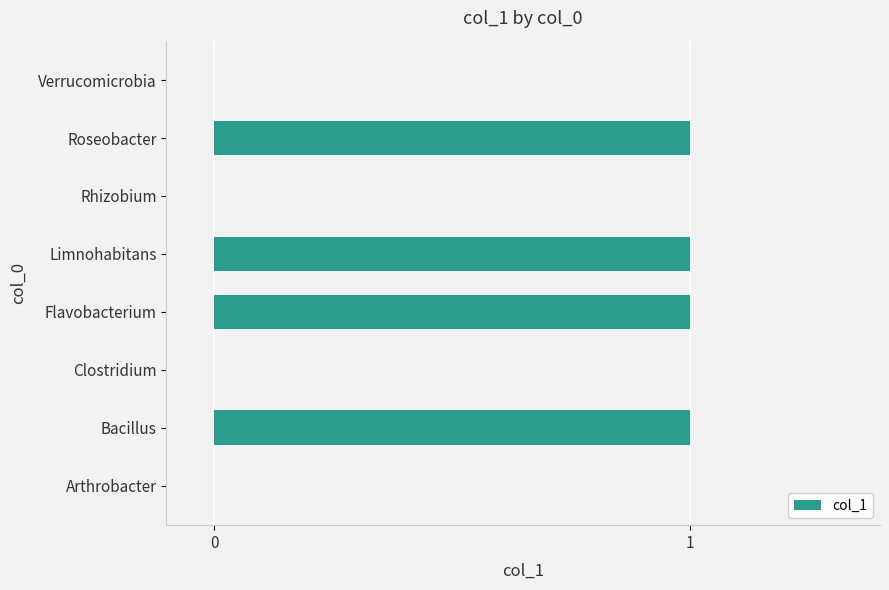

What is the sum of all values?

4